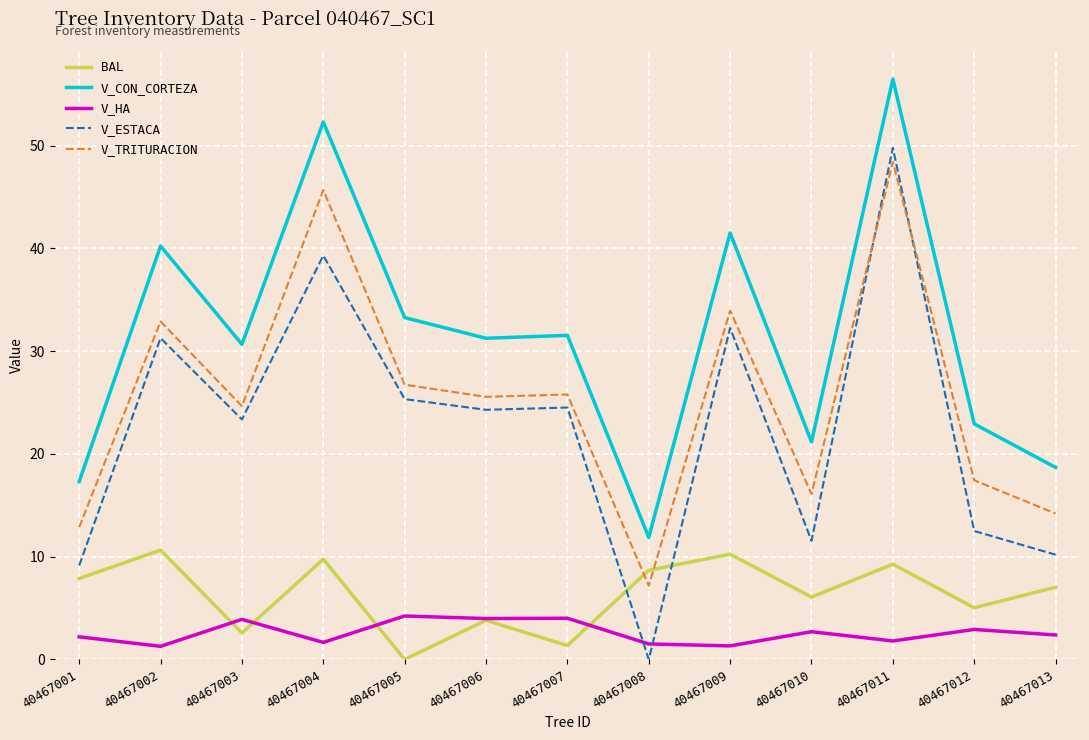

At which category is the sum across all series the highest?

40467011